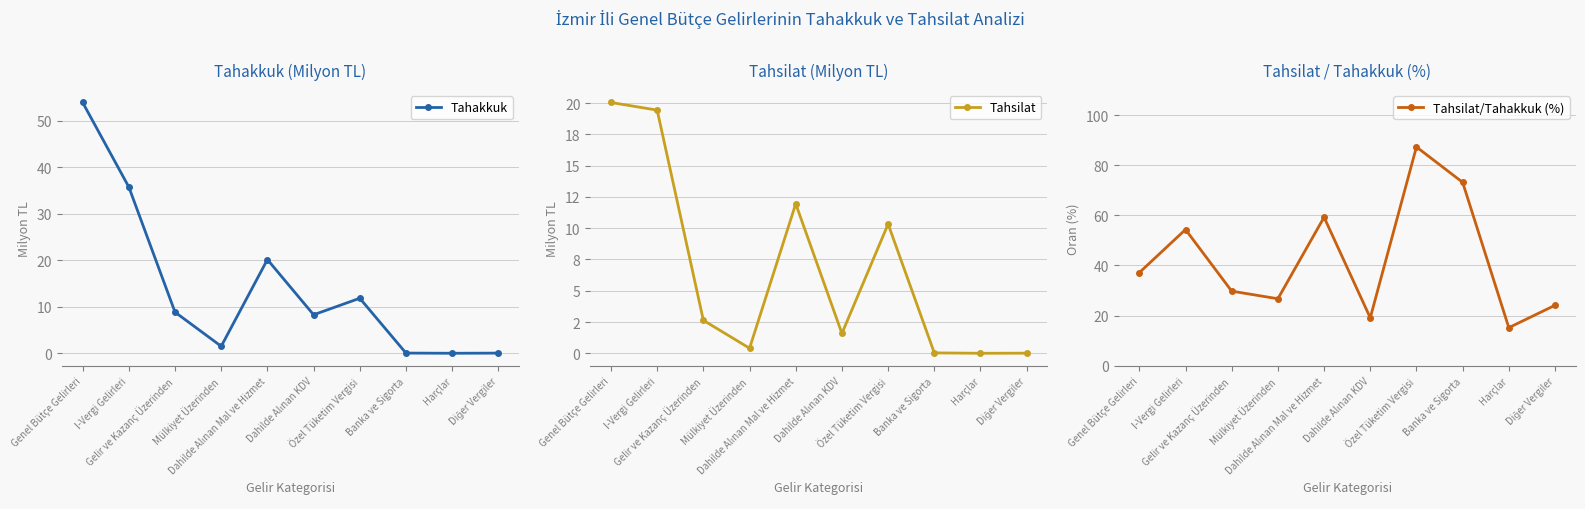

Which series has the largest range (max minus min)?

Tahsilat/Tahakkuk (%)